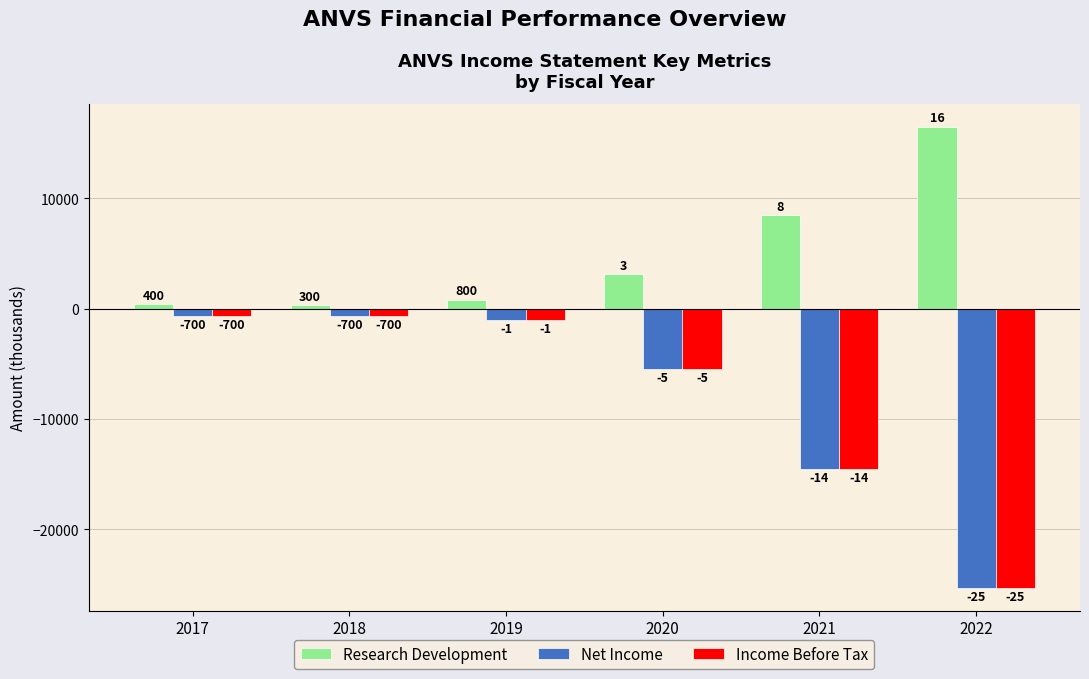

Read the Research Development value at 2021, to the nearest 100.

8500